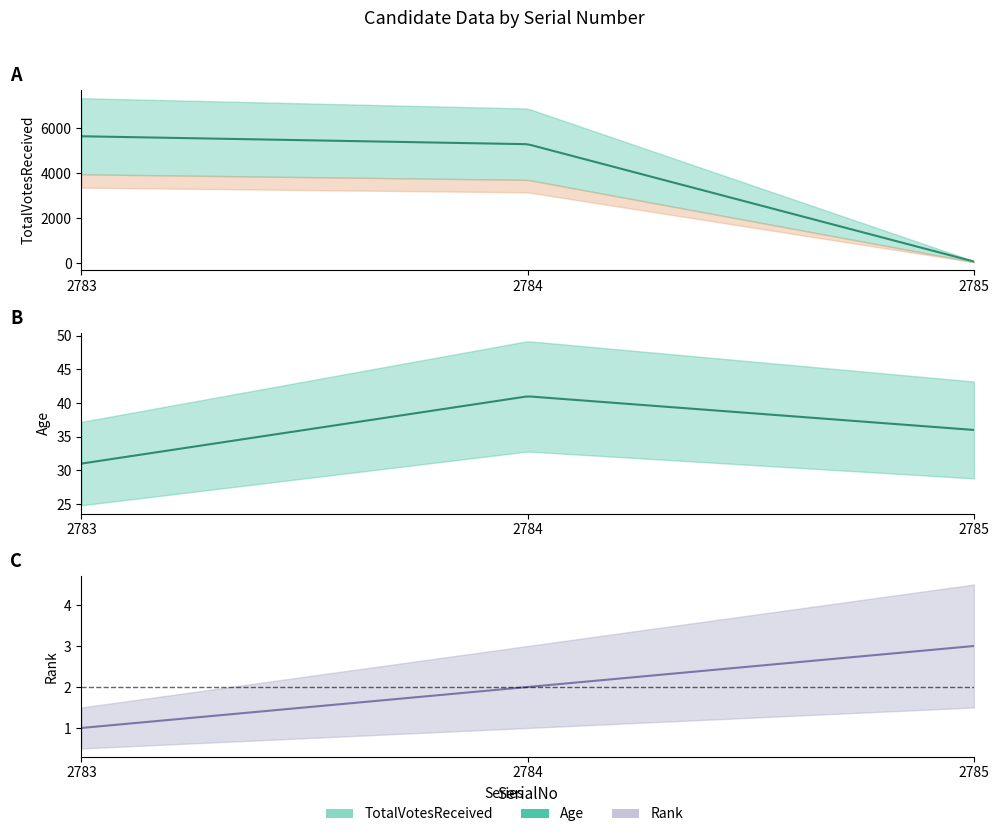

Rank the series by their maximum value, from highest to lowest.

TotalVotesReceived, Age, Rank